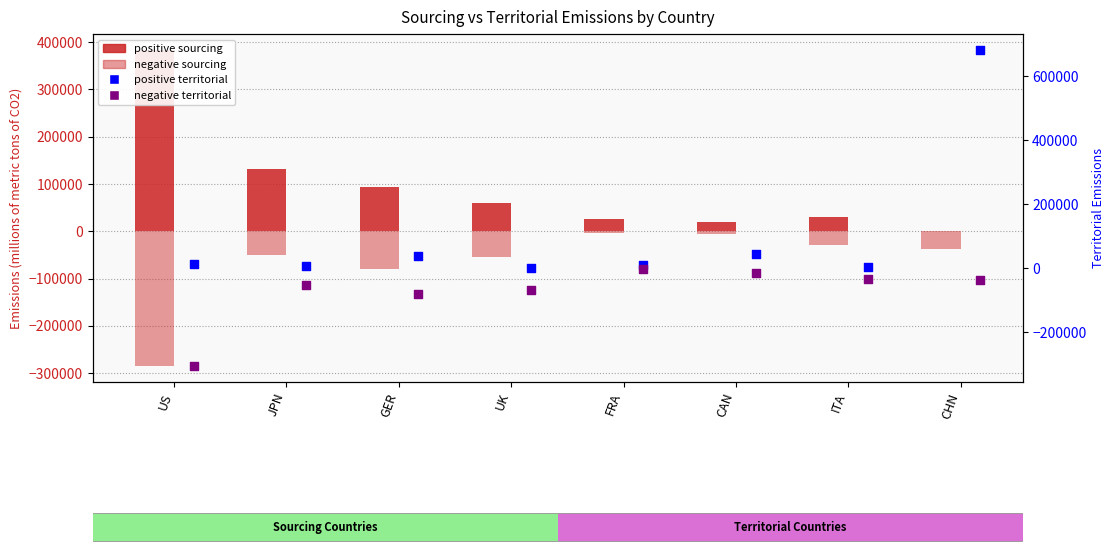

What are all the series names shown in the legend?

Positive sourcing emissions, Negative sourcing emissions, Positive territorial emissions, Negative territorial emissions